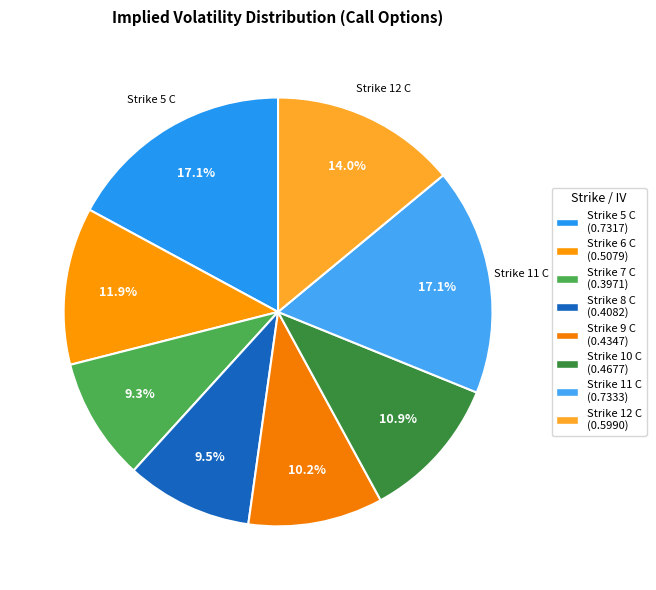

How many slices are in this pie chart?

8